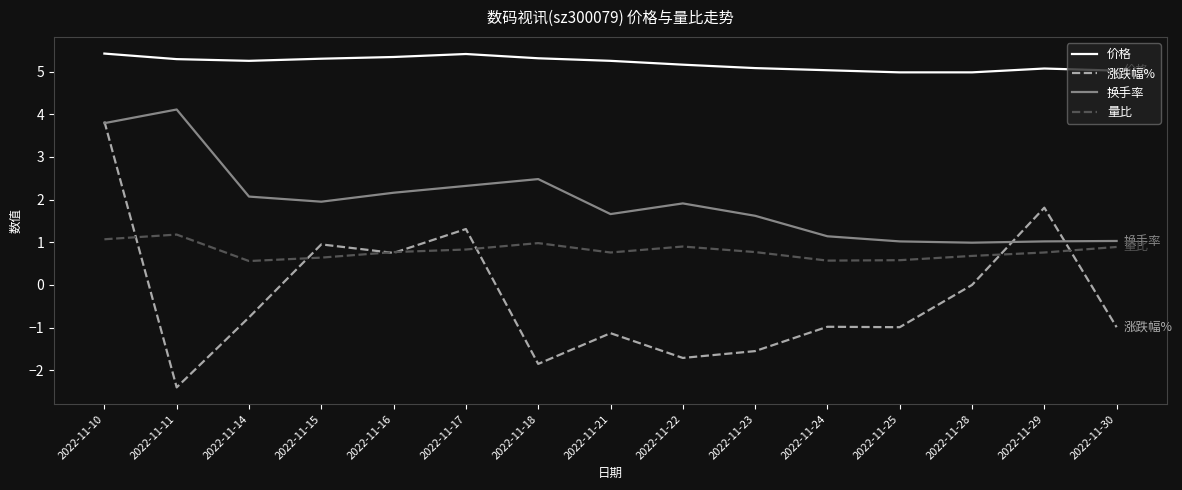

What is the minimum value for 换手率?

1.0